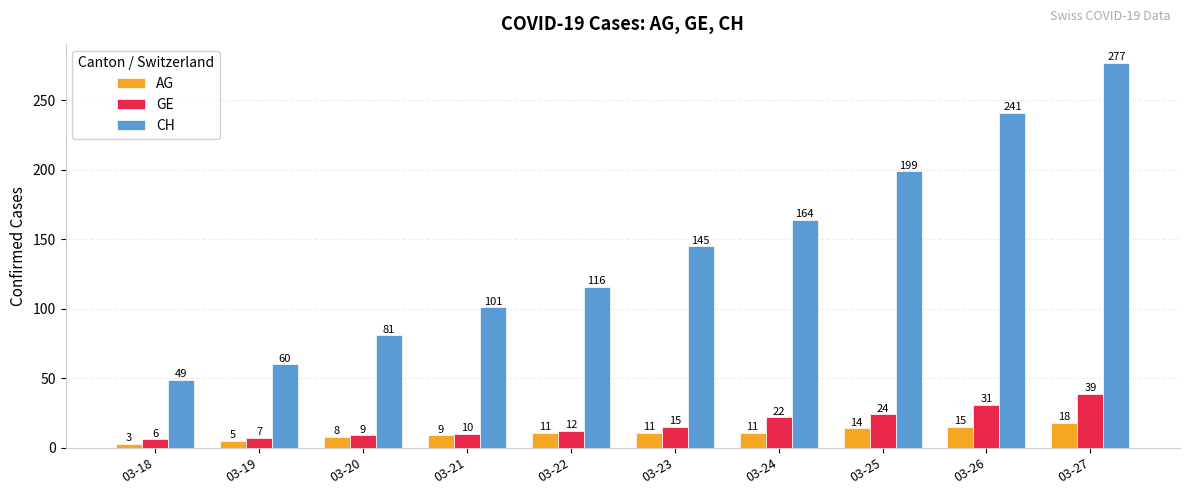

What is the greatest value displayed?

277